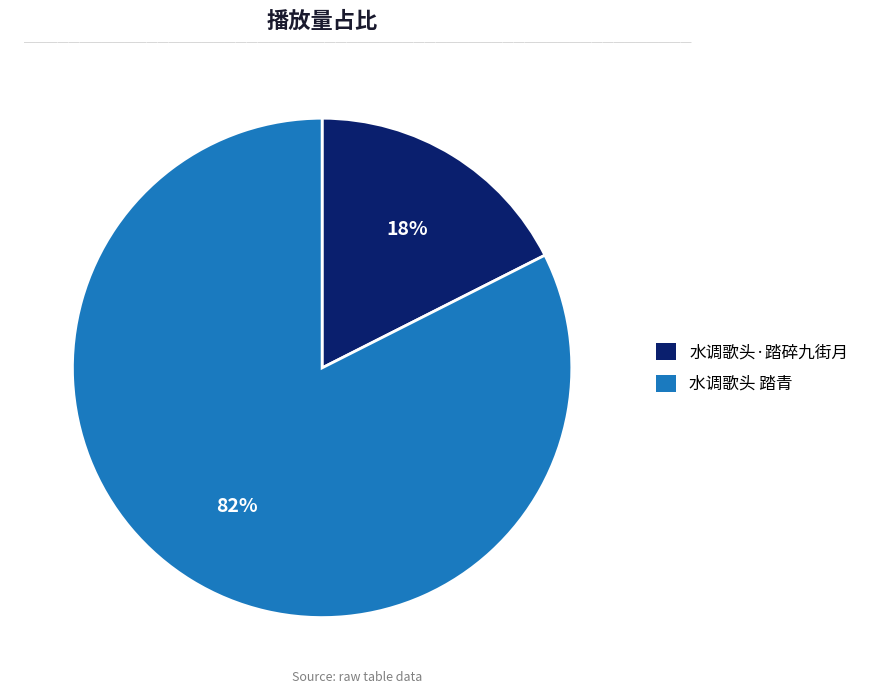

What is the largest slice in the pie chart?

水调歌头 踏青